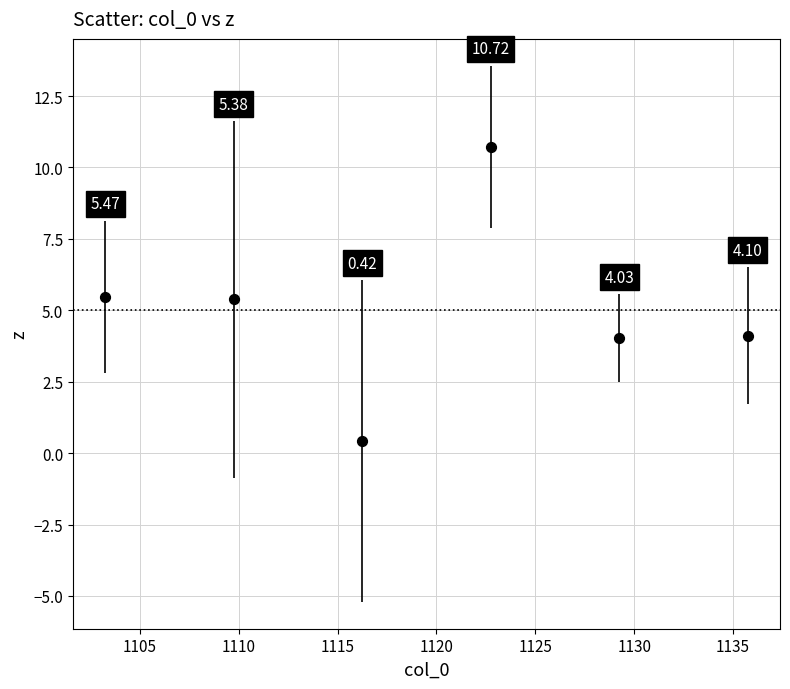

What is the range of Y values (max minus min)?

10.3